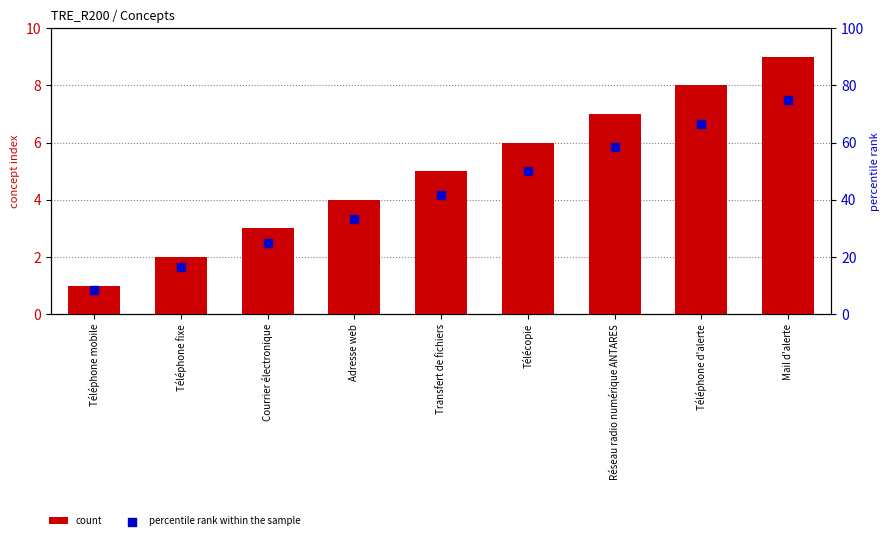

At how many categories does at least one series exceed 55?

3